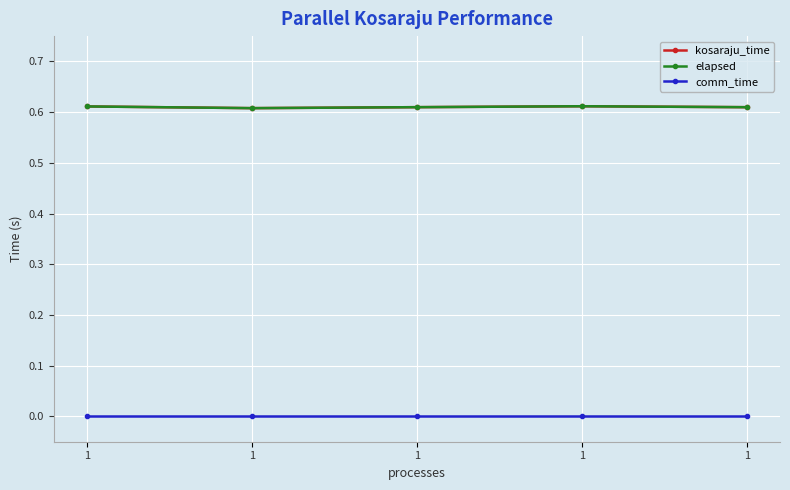

At which category does kosaraju_time reach its first local valley?

1